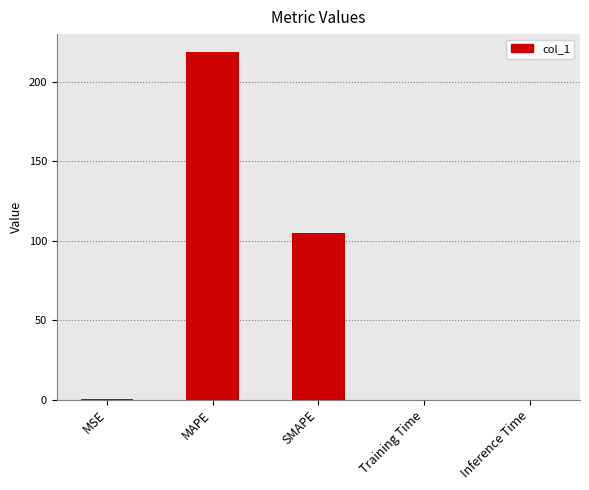

True or false: the data shows 104.5 at SMAPE.

True